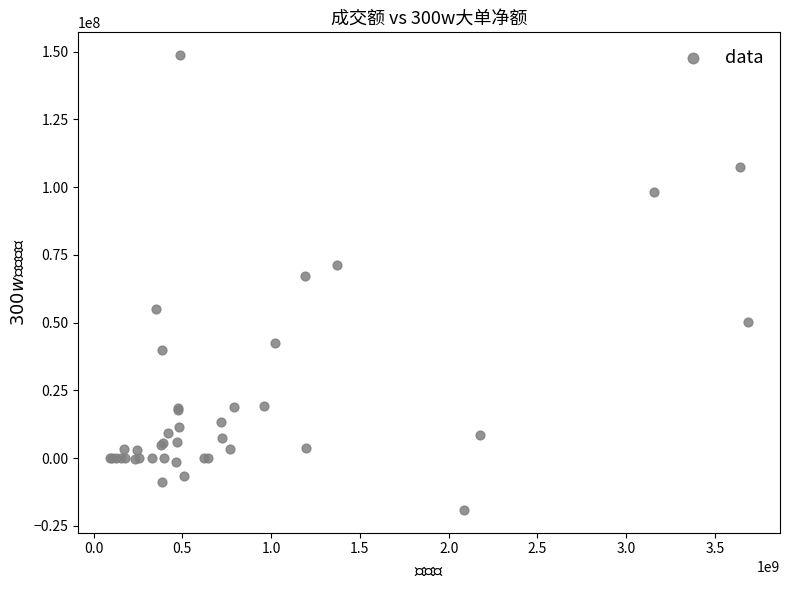

What Y value in the scatter plot is closest to 64808960?

67188772